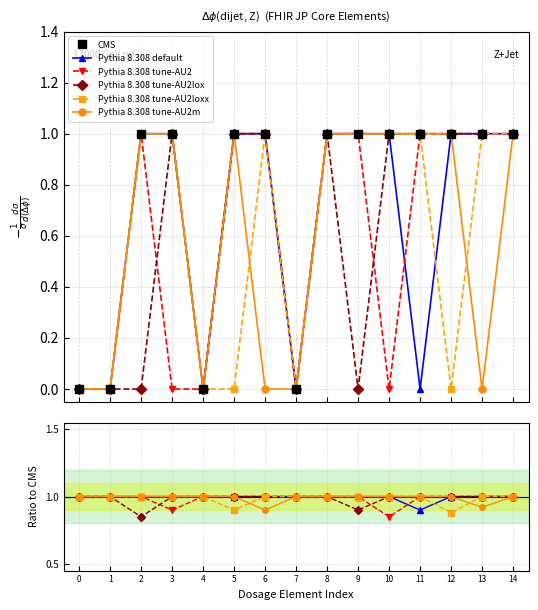

Rank the series by their maximum value, from highest to lowest.

CMS, Pythia 8.308 default, Pythia 8.308 tune-AU2, Pythia 8.308 tune-AU2lox, Pythia 8.308 tune-AU2loxx, Pythia 8.308 tune-AU2m